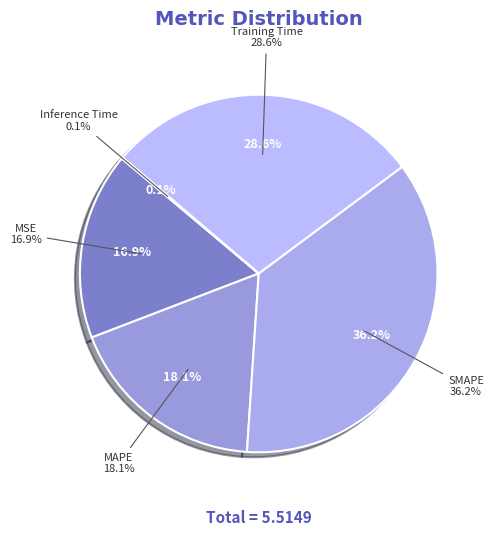

Is the sum of Training Time and MAPE greater than half?

No